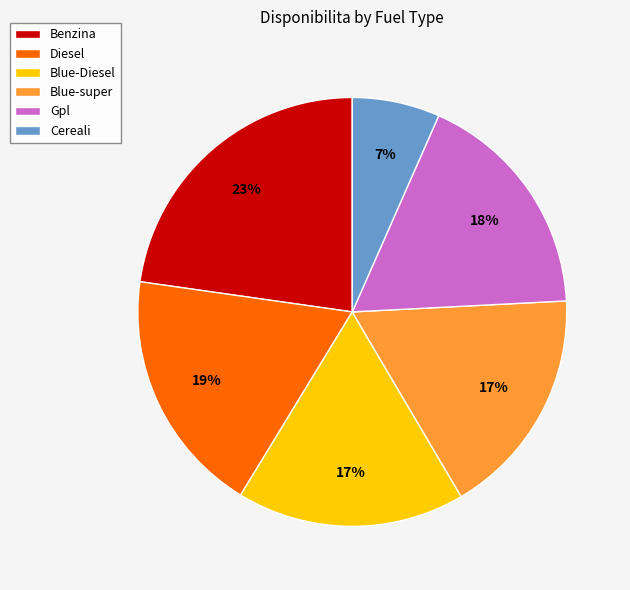

What is the largest slice in the pie chart?

Benzina